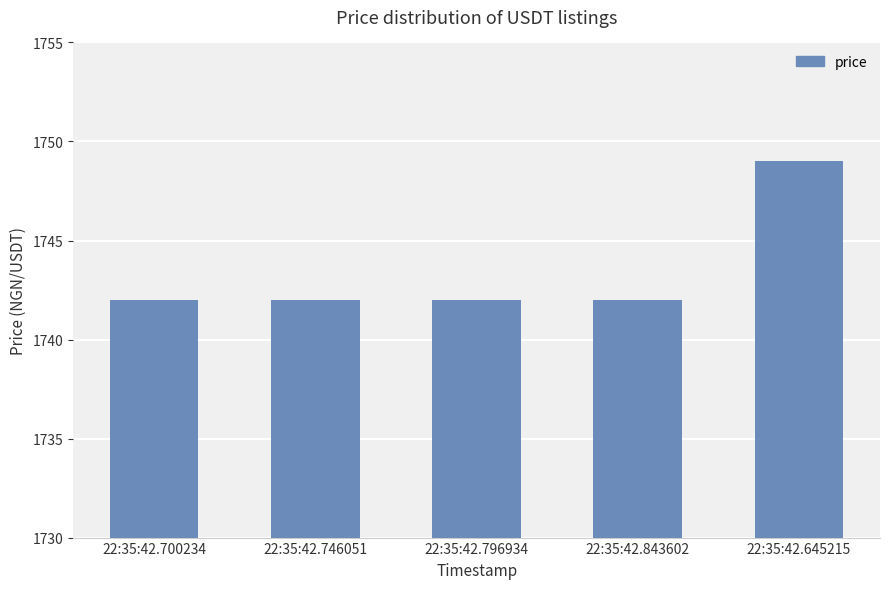

Approximately how many times larger is the value at 22:35:42.796934 compared to 22:35:42.645215?

1.0